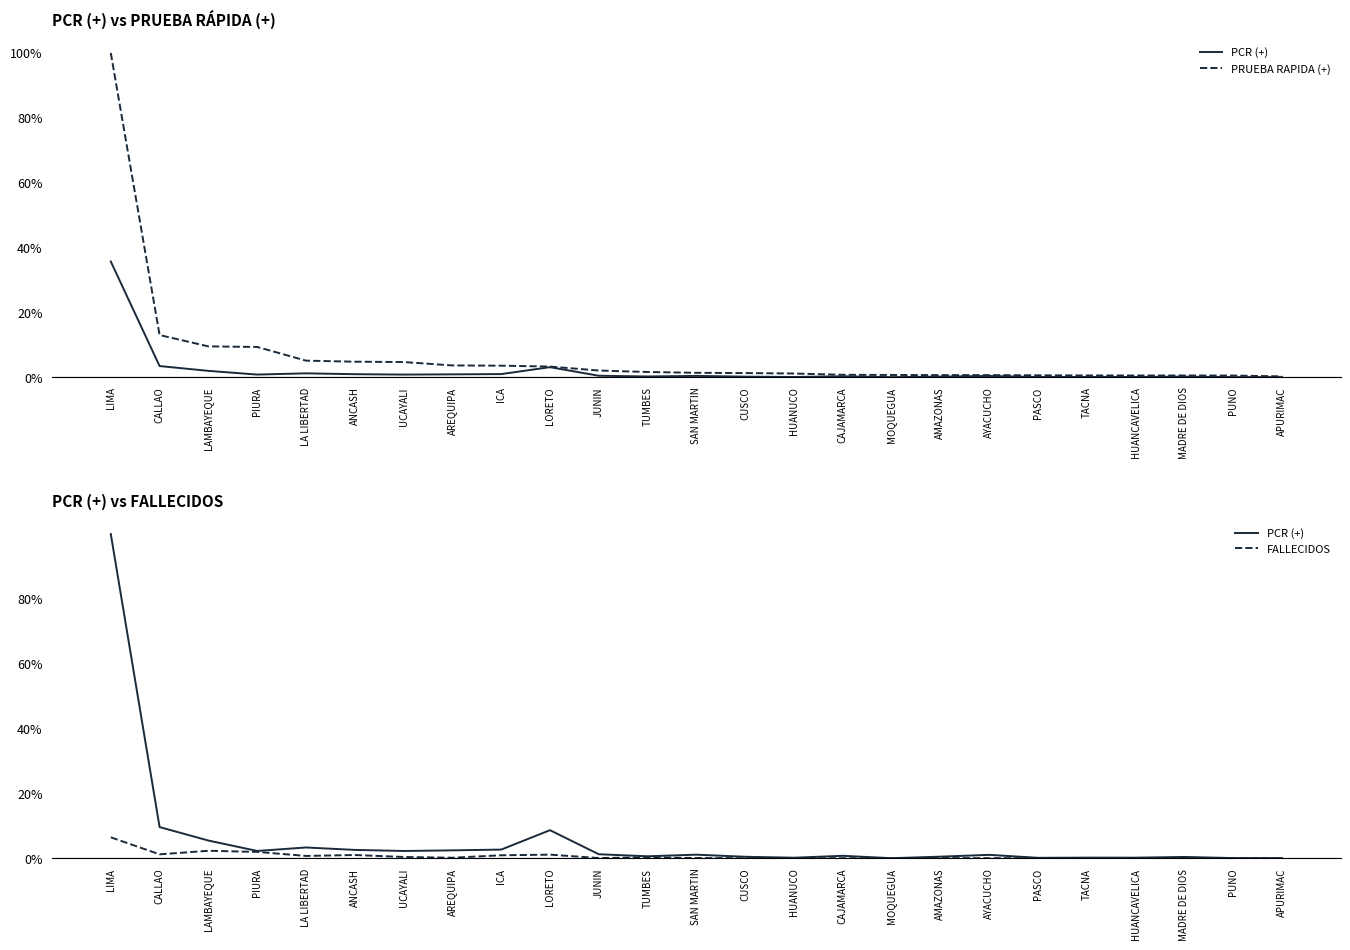

Which has a higher value, MADRE DE DIOS or SAN MARTIN?

SAN MARTIN